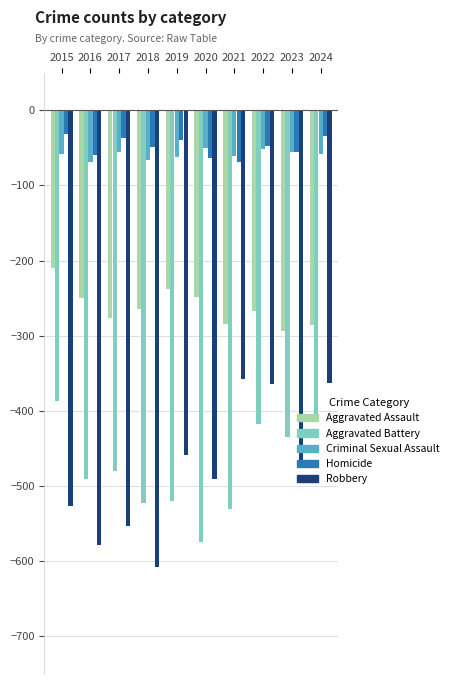

What are all the series names shown in the legend?

Aggravated Assault, Aggravated Battery, Criminal Sexual Assault, Homicide, Robbery